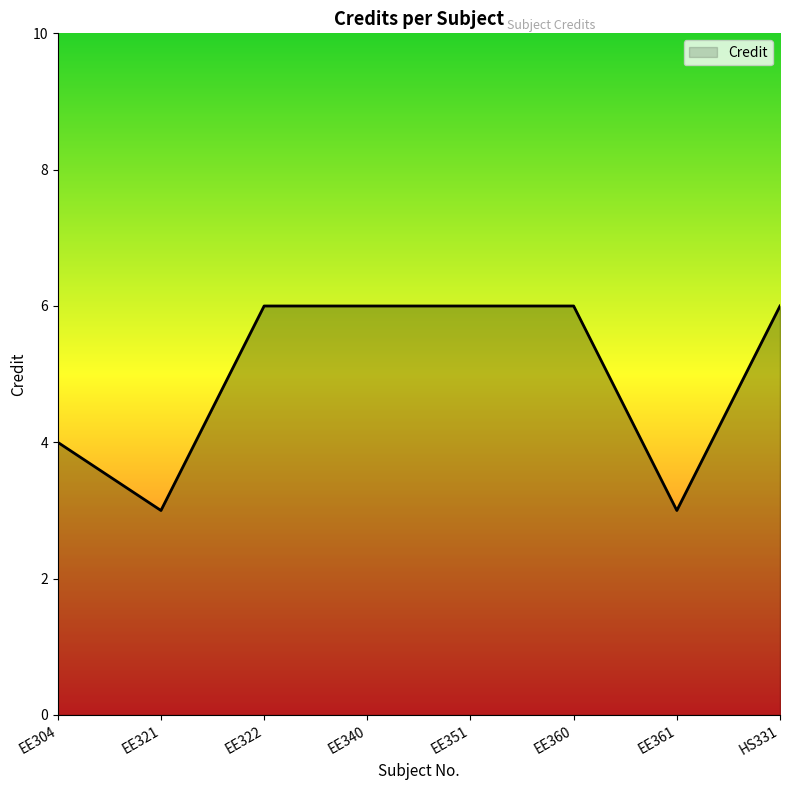

How many values are below 6?

3